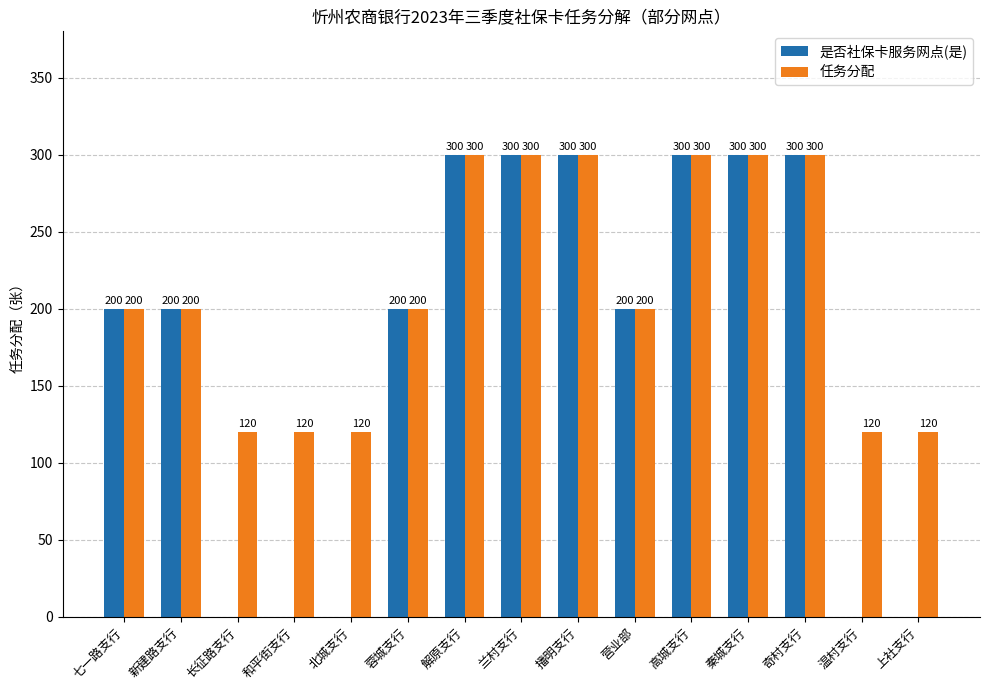

What is the maximum value shown in the chart?

300